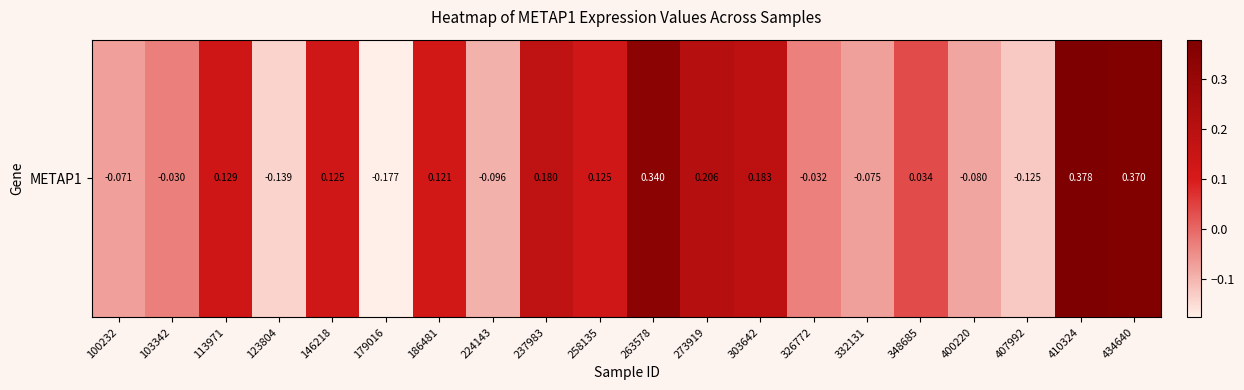

How many data points does each series have?

20